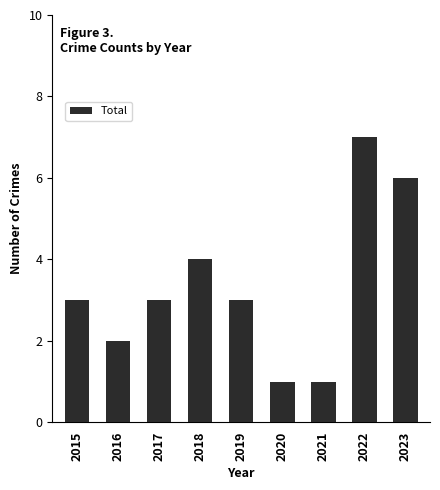

How many distinct data groups are displayed?

1